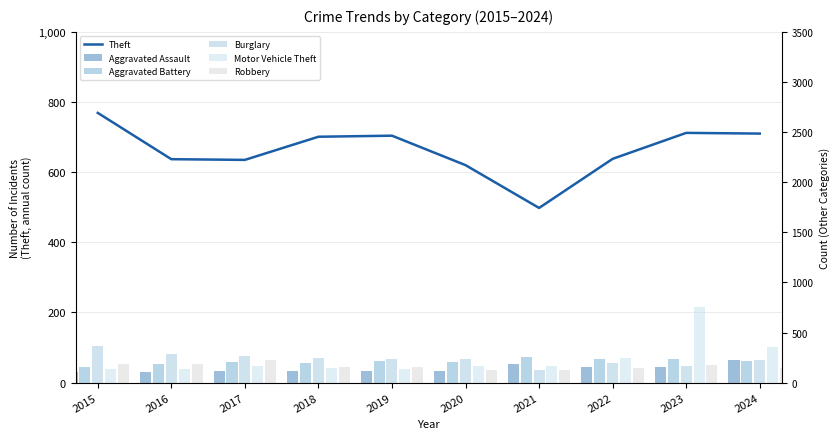

What is the total value across all series at 2023?

2200